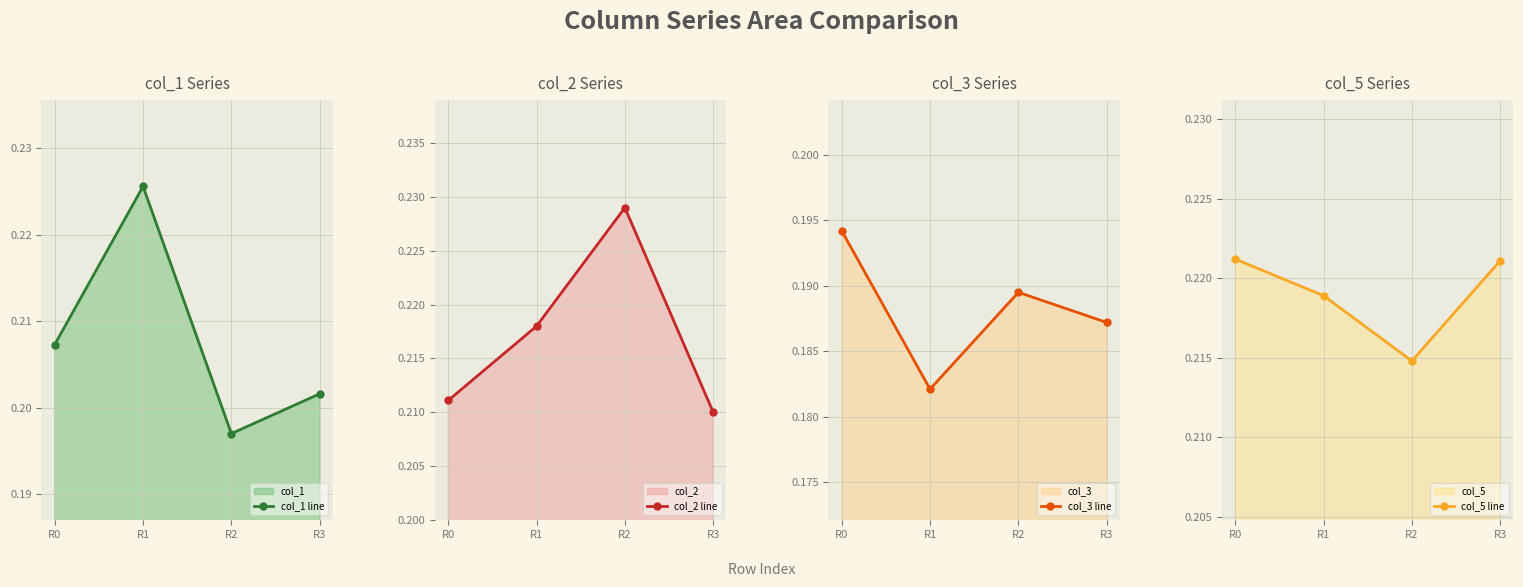

How many interior local peaks does the col_1 line series have?

1